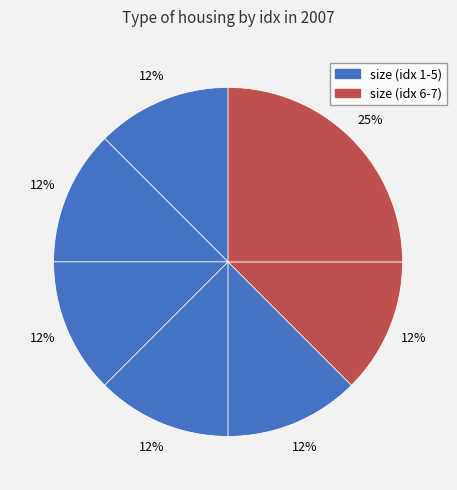

To the nearest percent, what is the average slice percentage?

14%